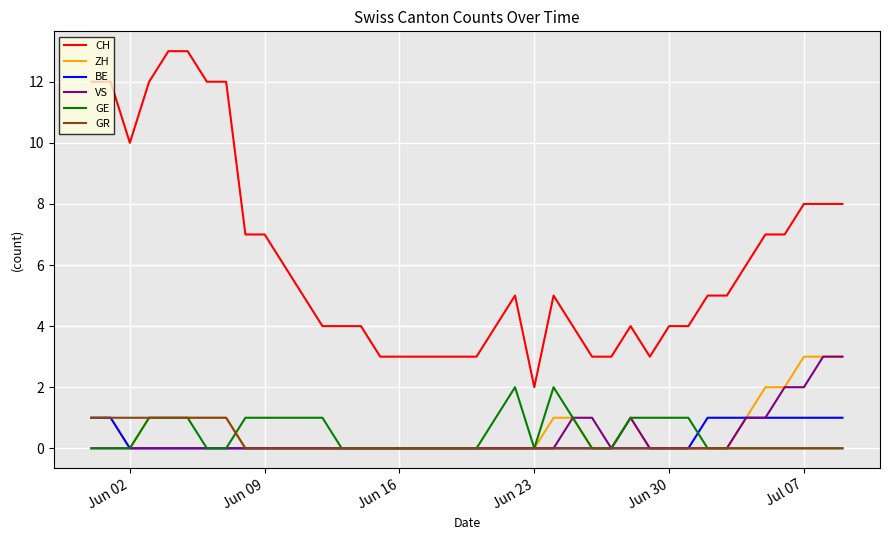

Which series has the widest spread of values?

CH